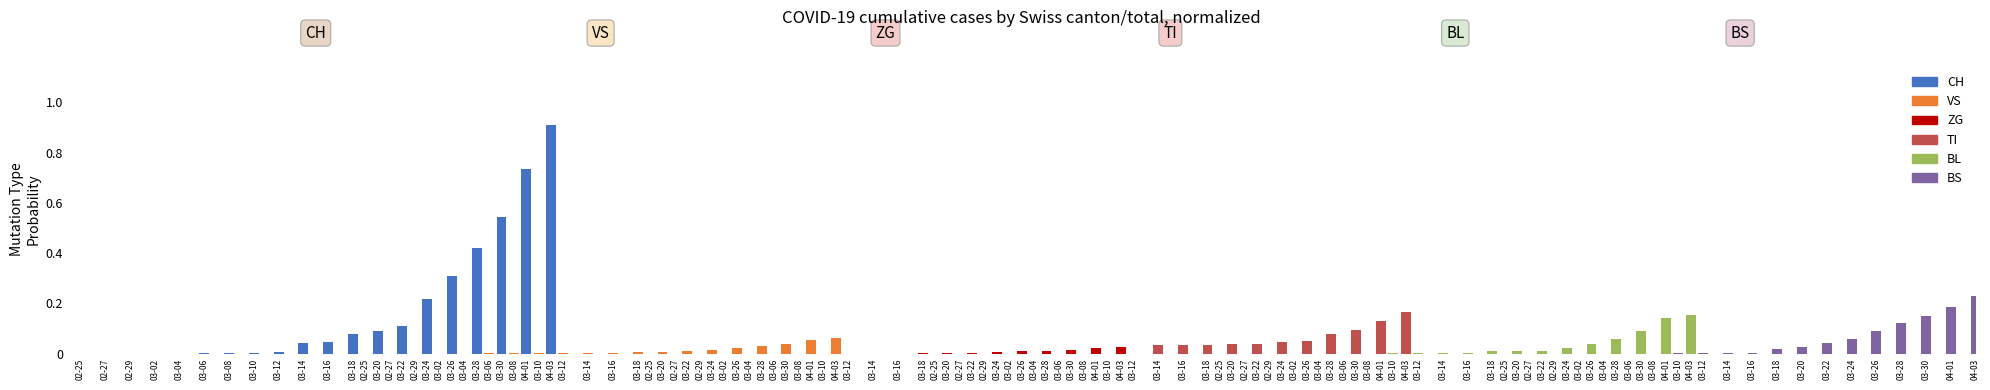

Are the bars horizontal?

No